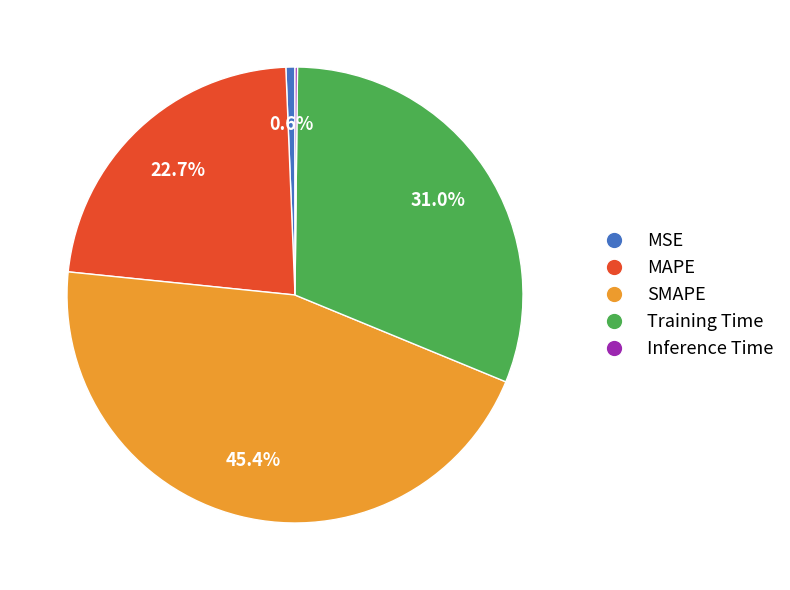

To the nearest percent, what is the difference between the largest and smallest slice percentages?

45%